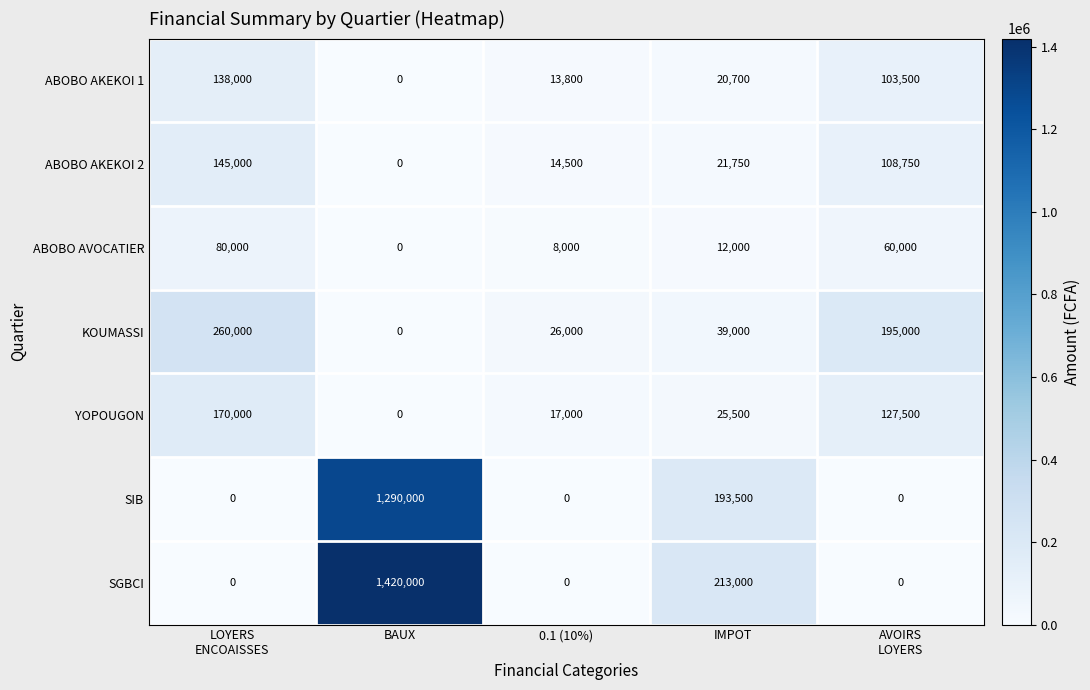

How many data points does each series have?

5